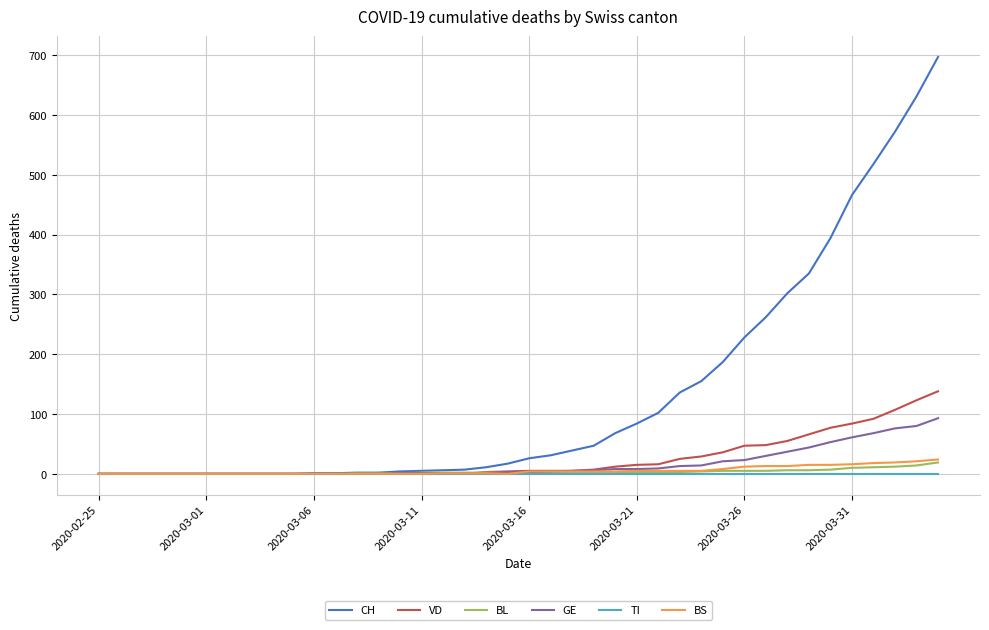

Which series has the largest total across all categories?

CH